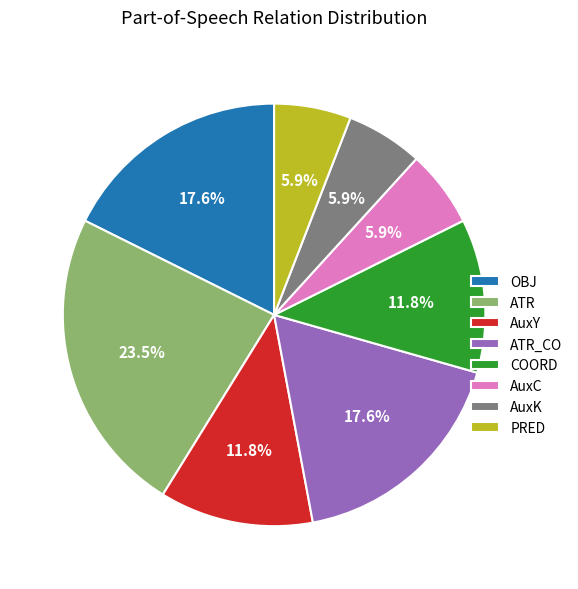

What is the ratio of the value at COORD to the value at AuxK?

2.0